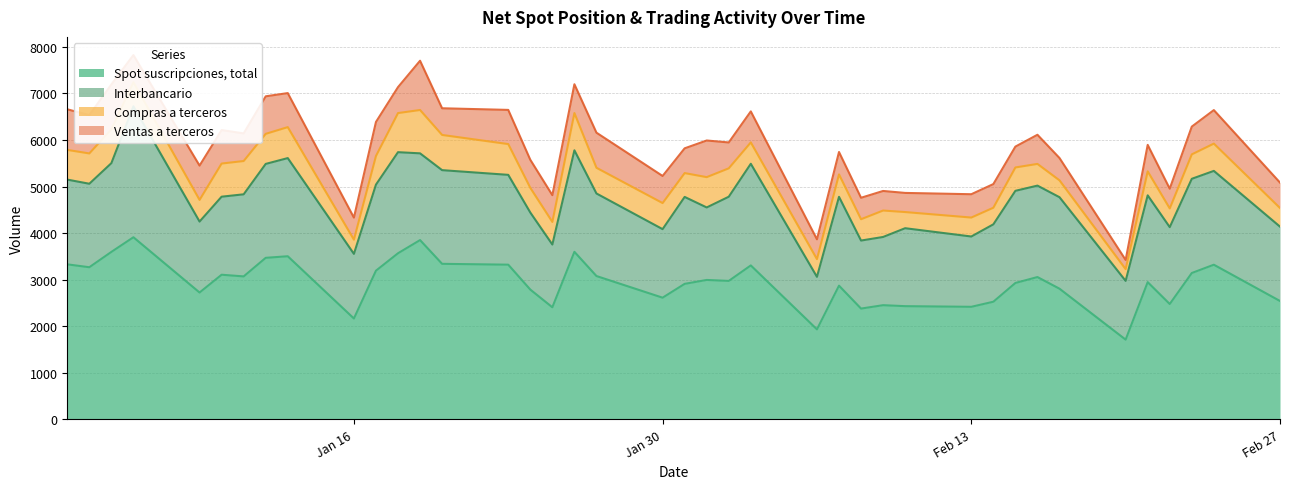

Between 13-01-2017 and 06-02-2017, which series saw the biggest shift?

Spot suscripciones, total